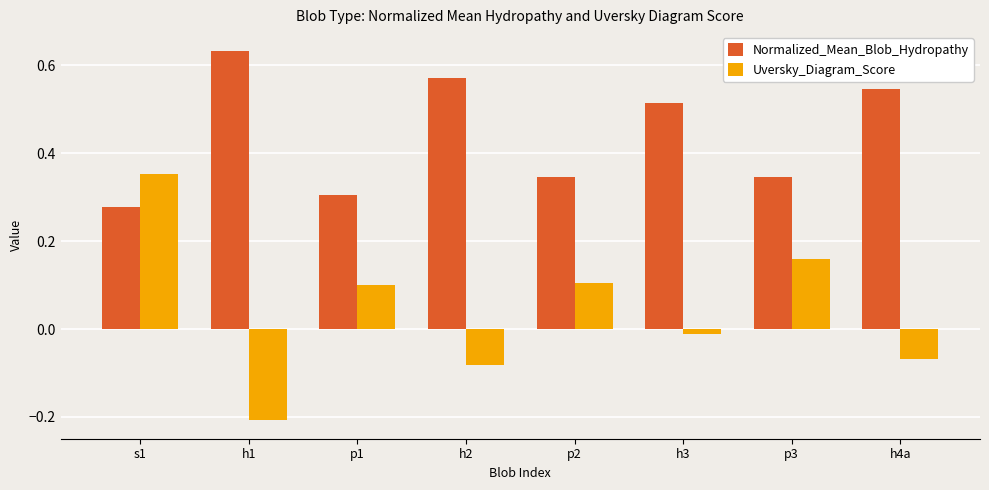

Which series has the largest total across all categories?

Normalized_Mean_Blob_Hydropathy